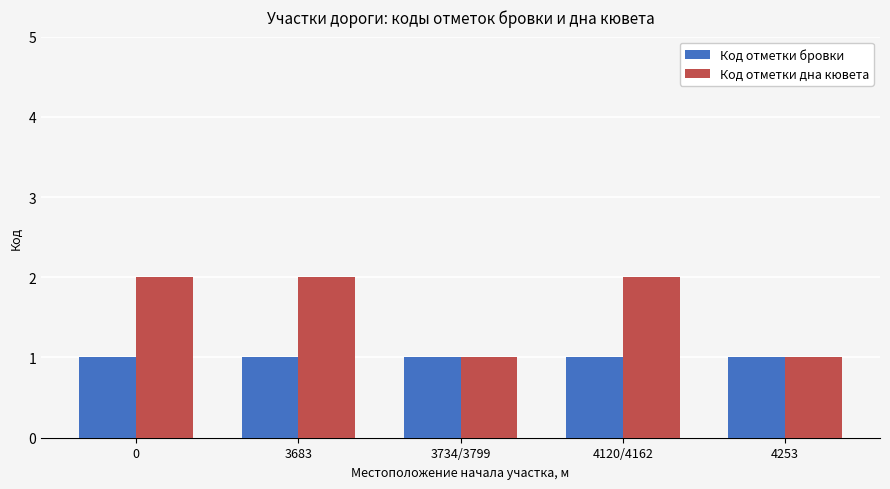

Which series has the largest total across all categories?

Код отметки дна кювета